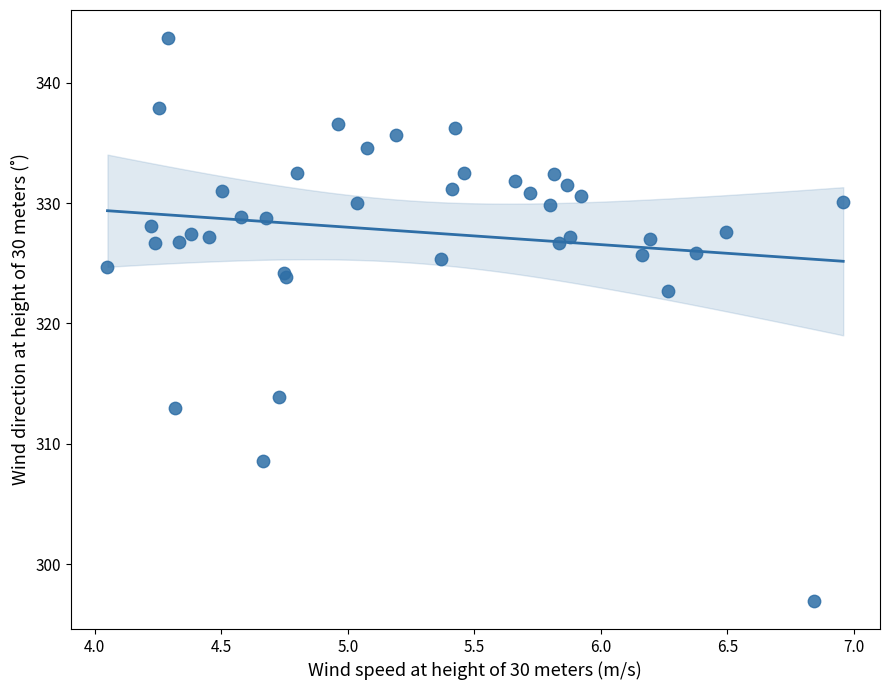

What Y value in the scatter plot is closest to 320?

322.7